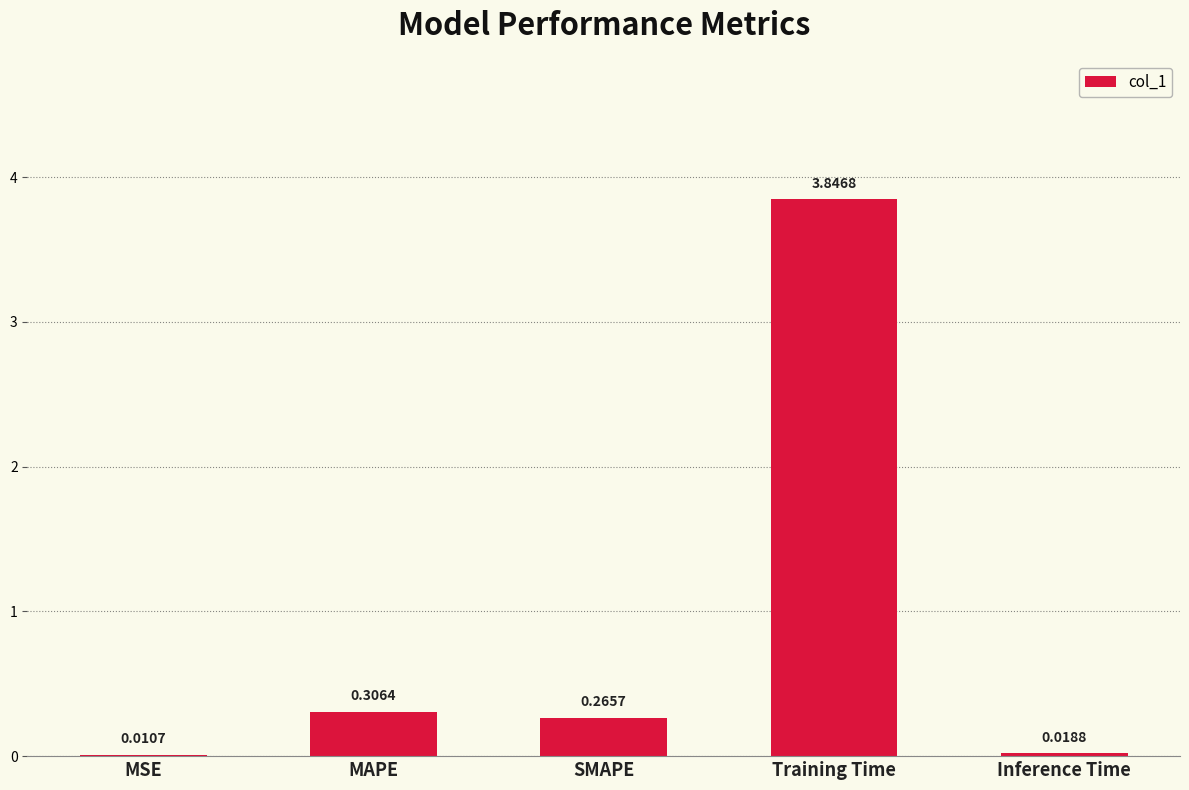

True or false: the data shows 0.5 at MAPE.

False